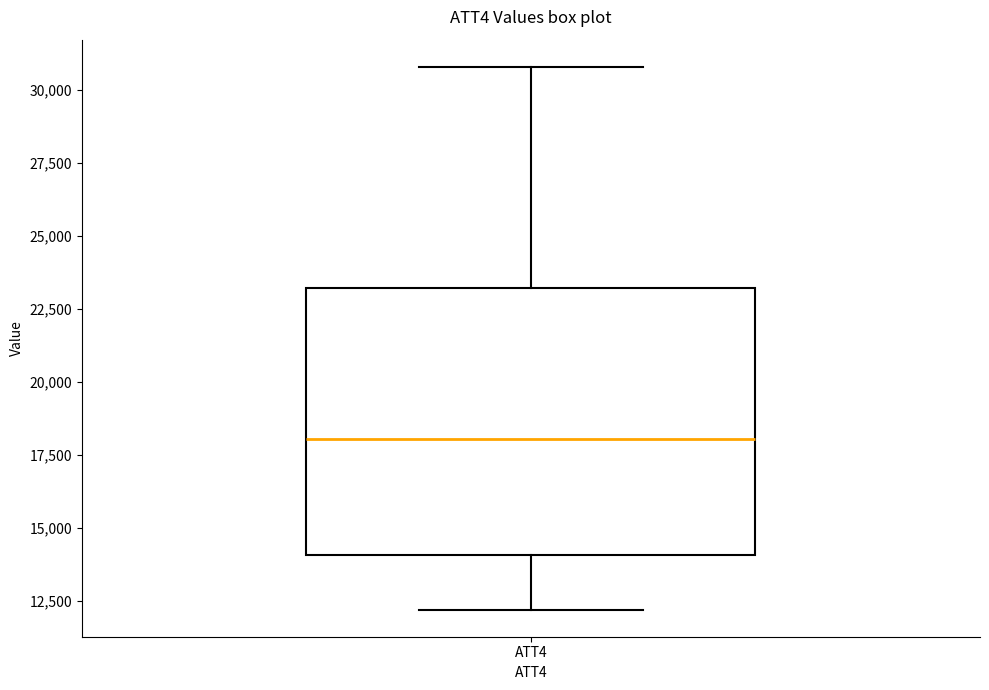

Where is the upper edge of the box for ATT4 on the y-axis? The values are not printed on the chart, so give them approximately, as read against the axis.

23000